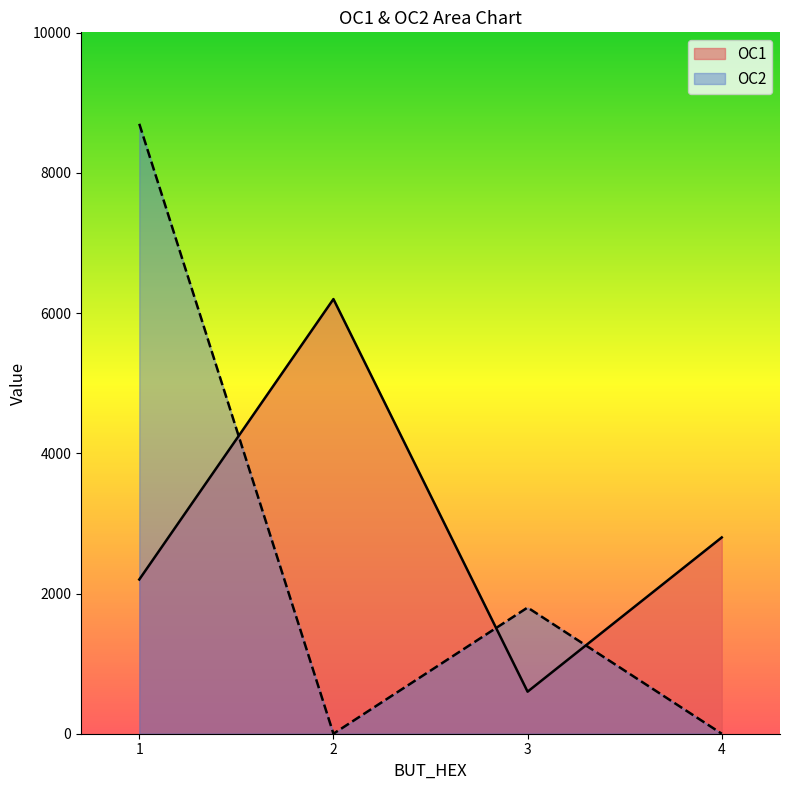

What is the difference between the maximum and second lowest values in the OC2 series?

8700